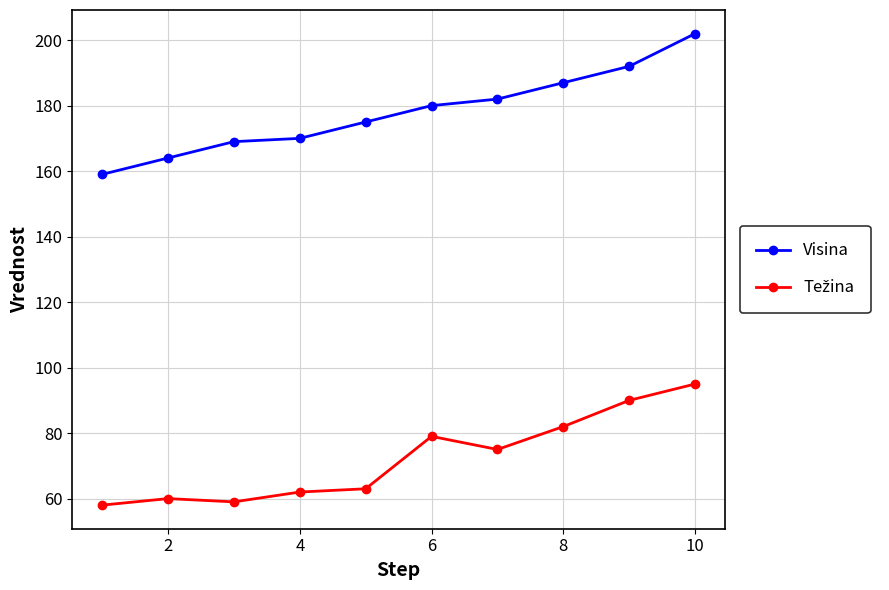

What is the value of the Visina point at the 6th from the left?

180